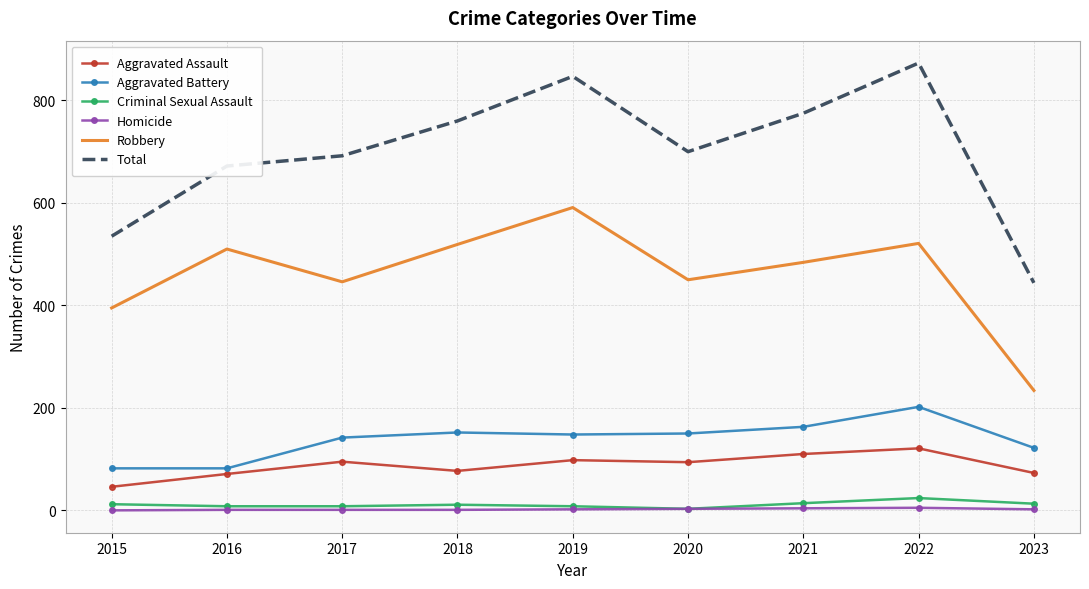

True or false: Aggravated Assault and Criminal Sexual Assault intersect in this chart.

False